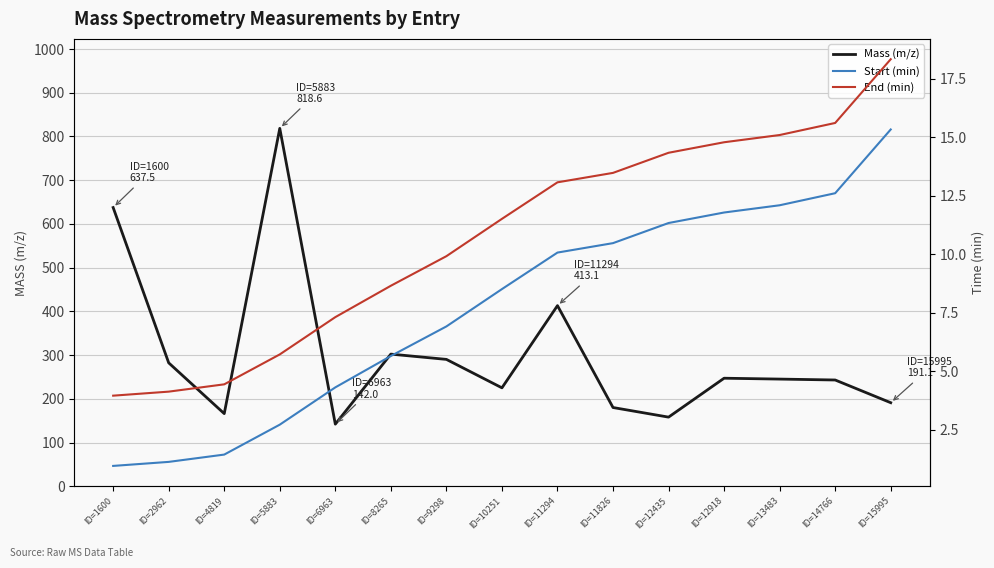

Count the number of data series in this chart.

3